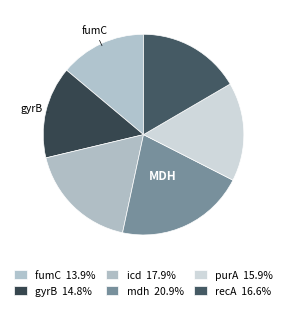

How many segments does this pie chart have?

6